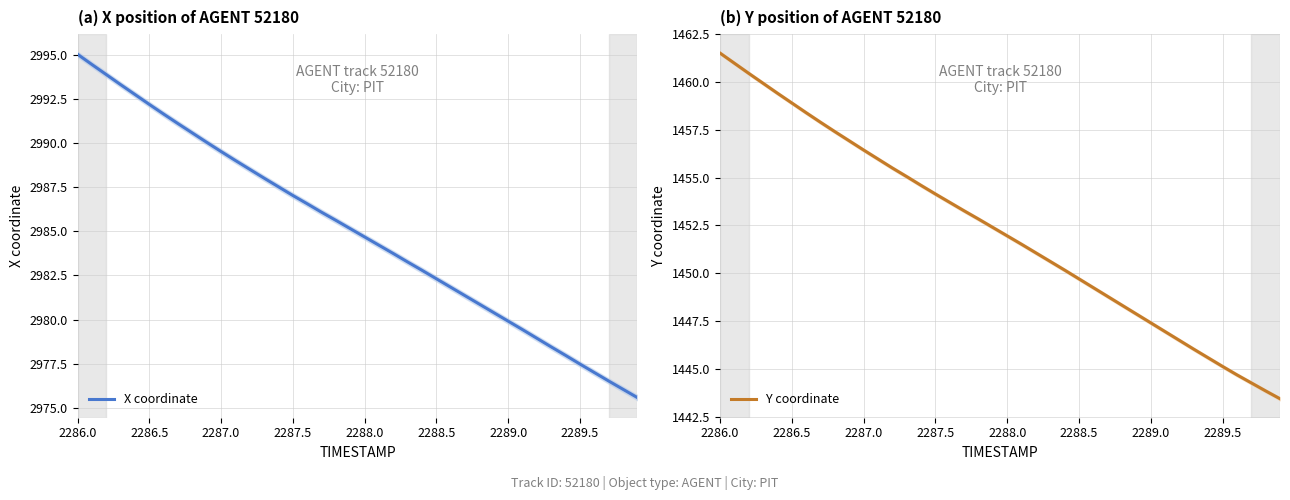

At which label does X coordinate reach its peak?

2286.0